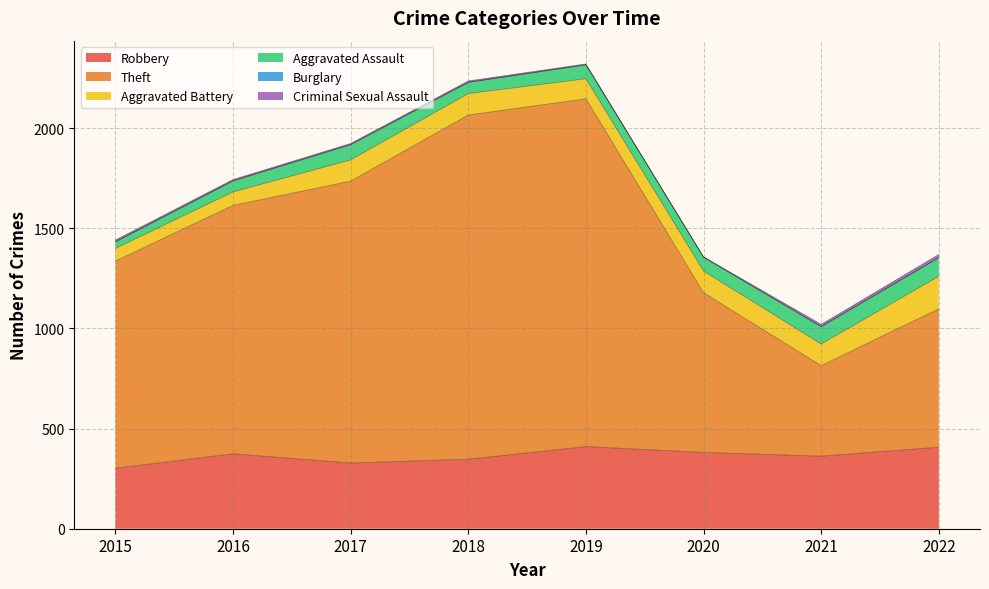

Does the chart have visible grid lines?

Yes